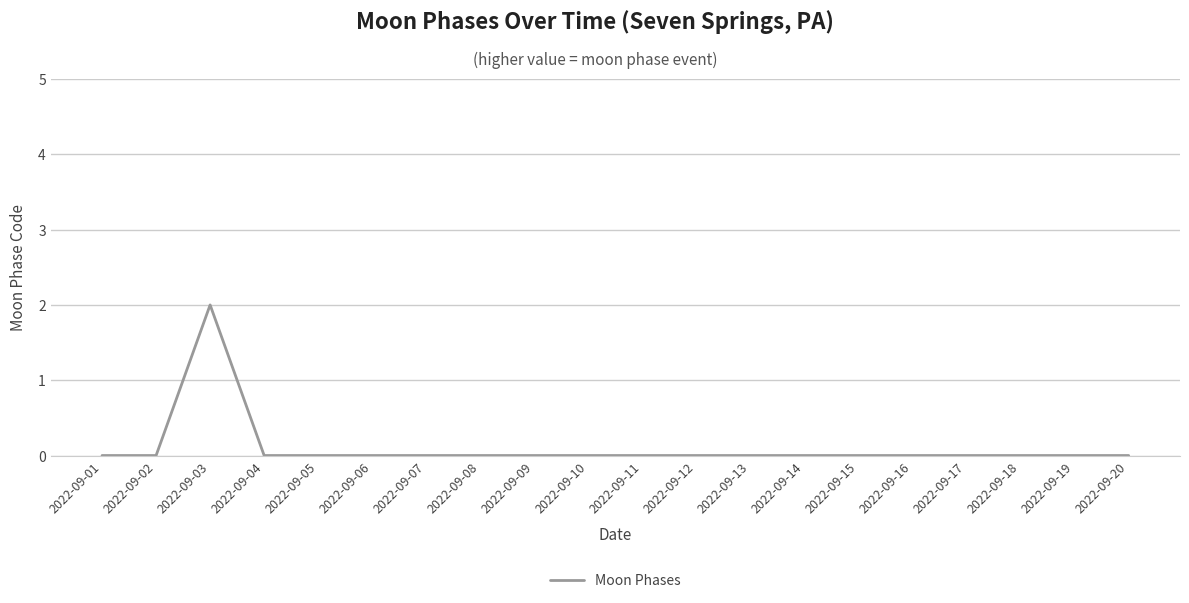

At which category does the chart reach its peak across all series?

2022-09-03